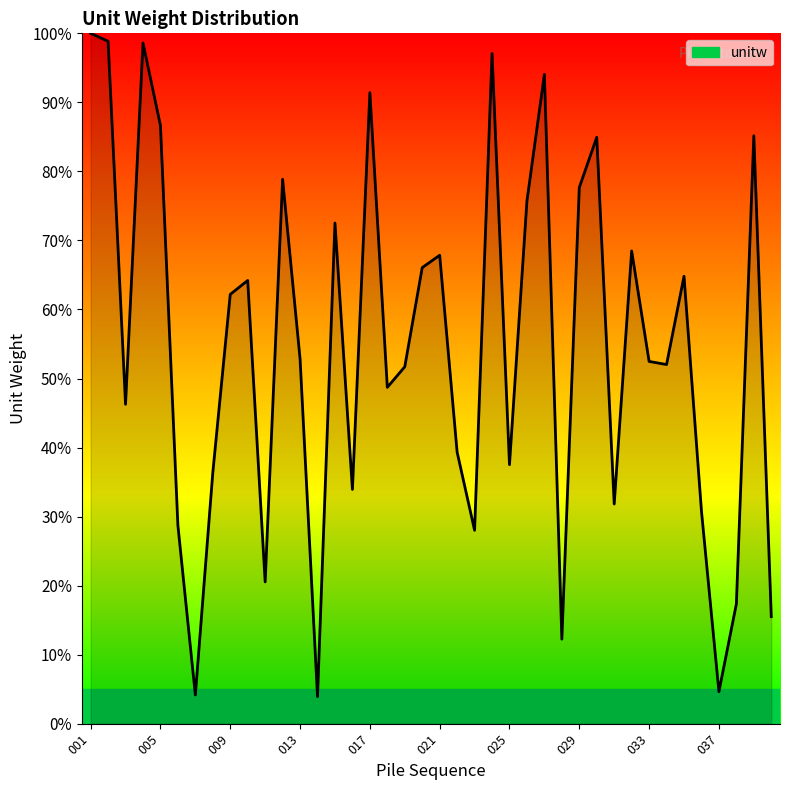

How many lines are shown in the chart?

1